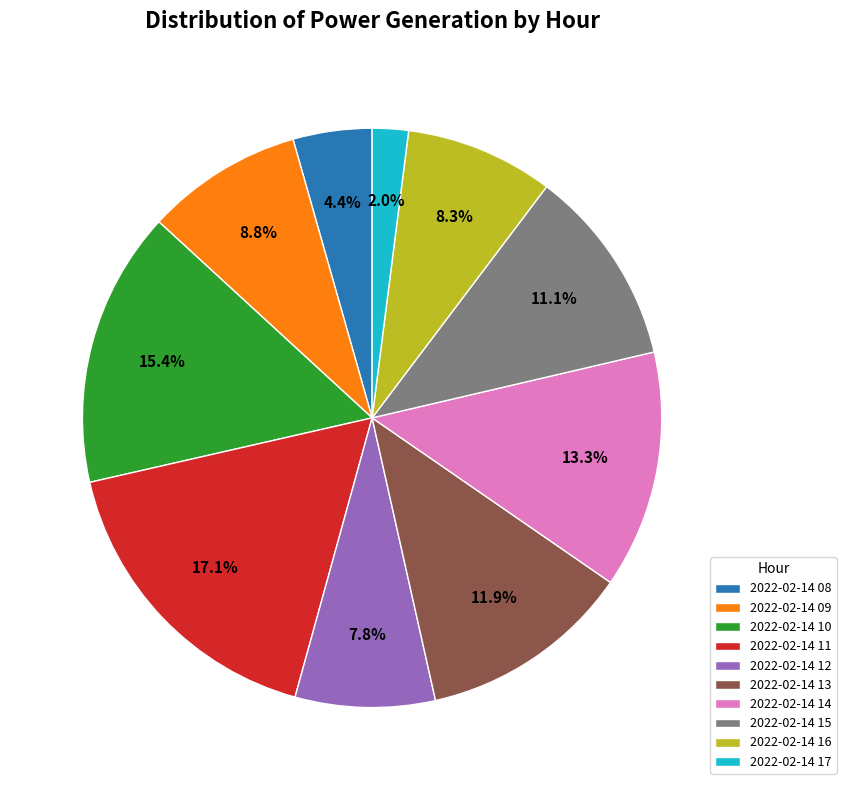

Is 2022-02-14 09 the majority of the pie?

No